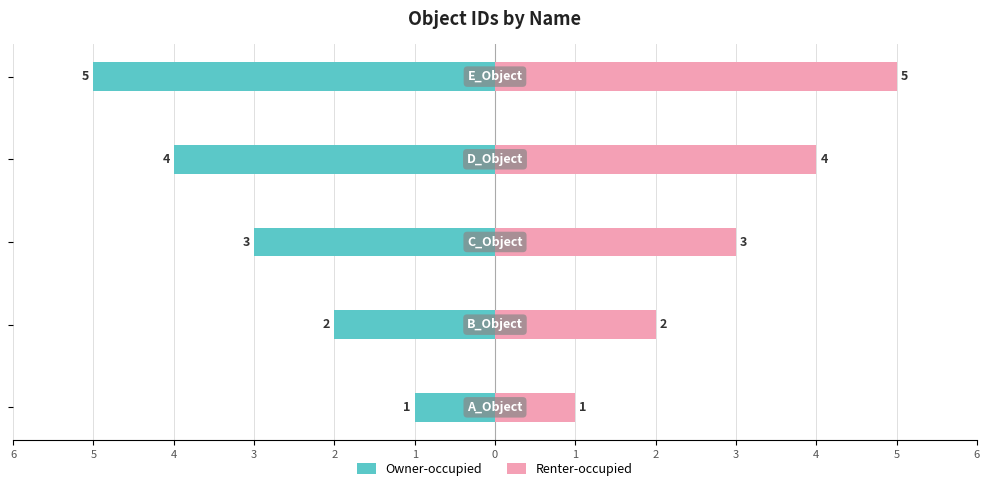

At 1, list the series in order from smallest to largest.

Owner-occupied, Renter-occupied